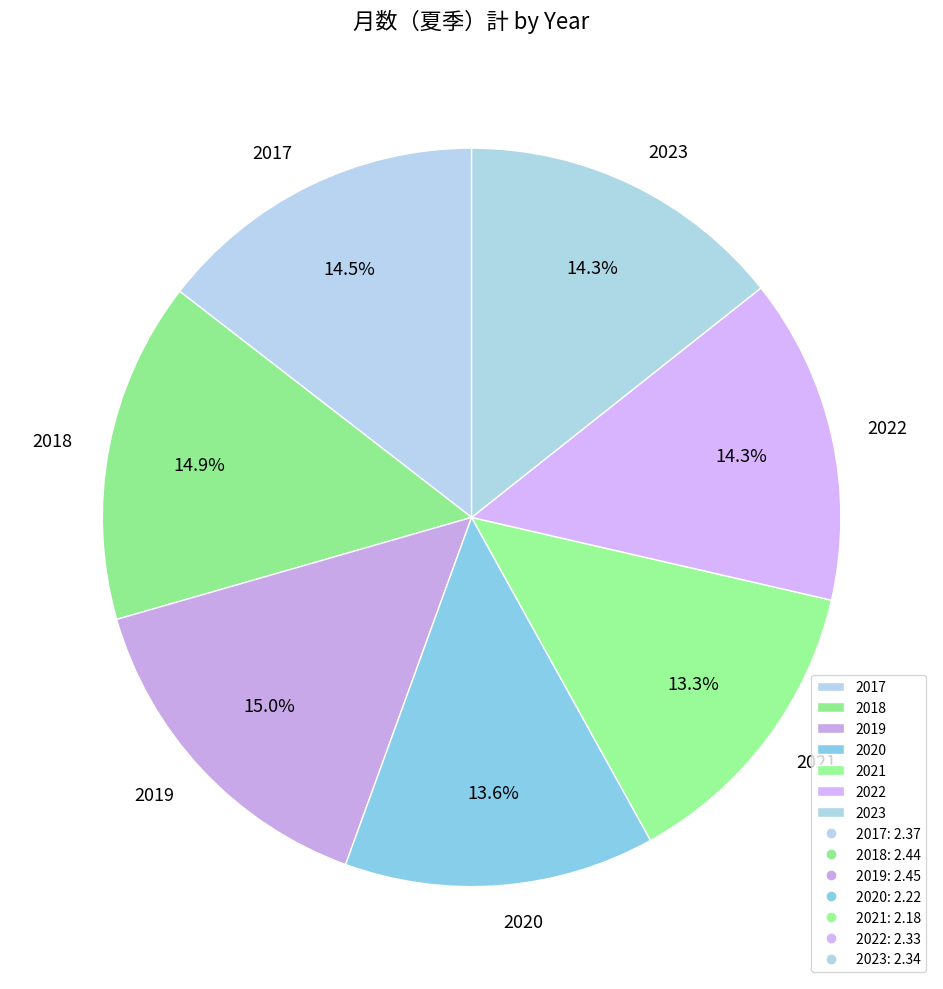

What percentage is NOT represented by 2021?

86.7%